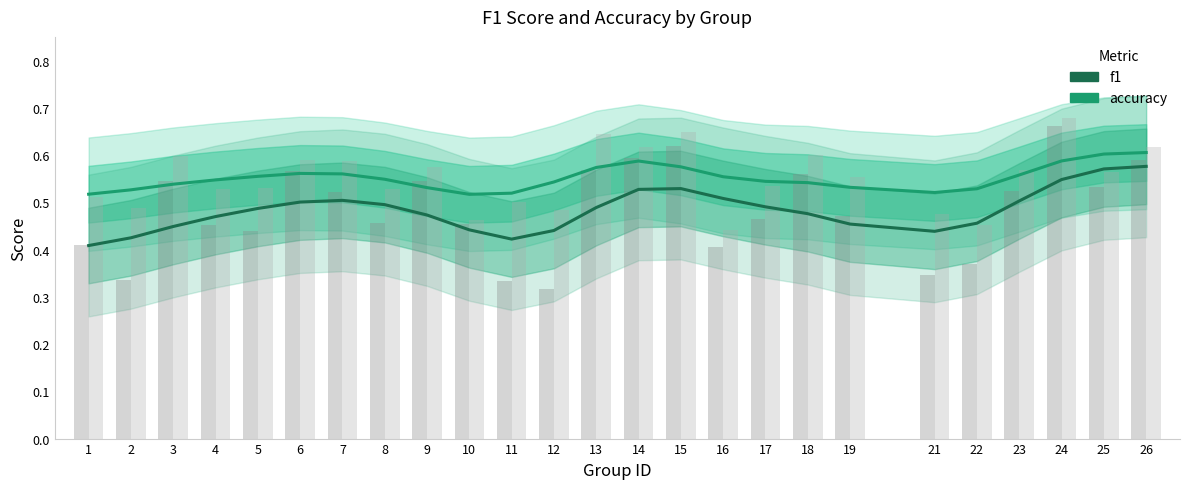

Does the chart contain stacked bars?

No